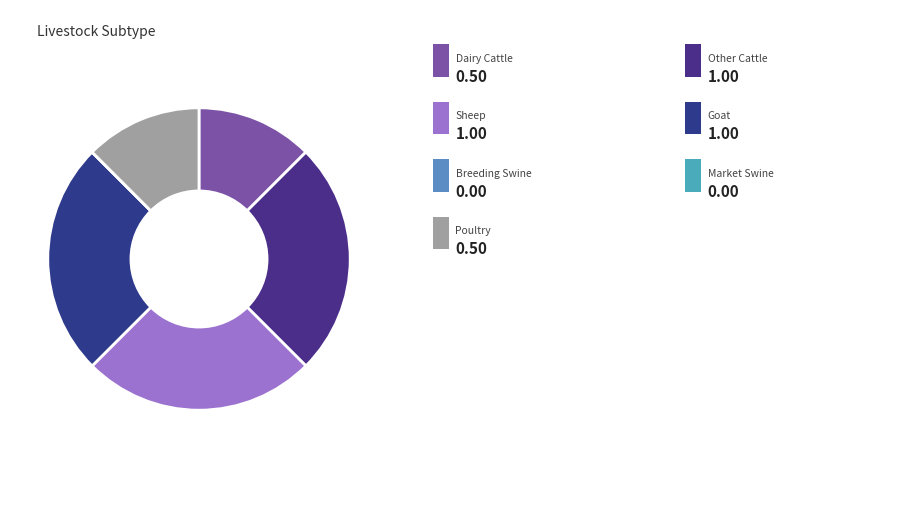

How many segments does this pie chart have?

7